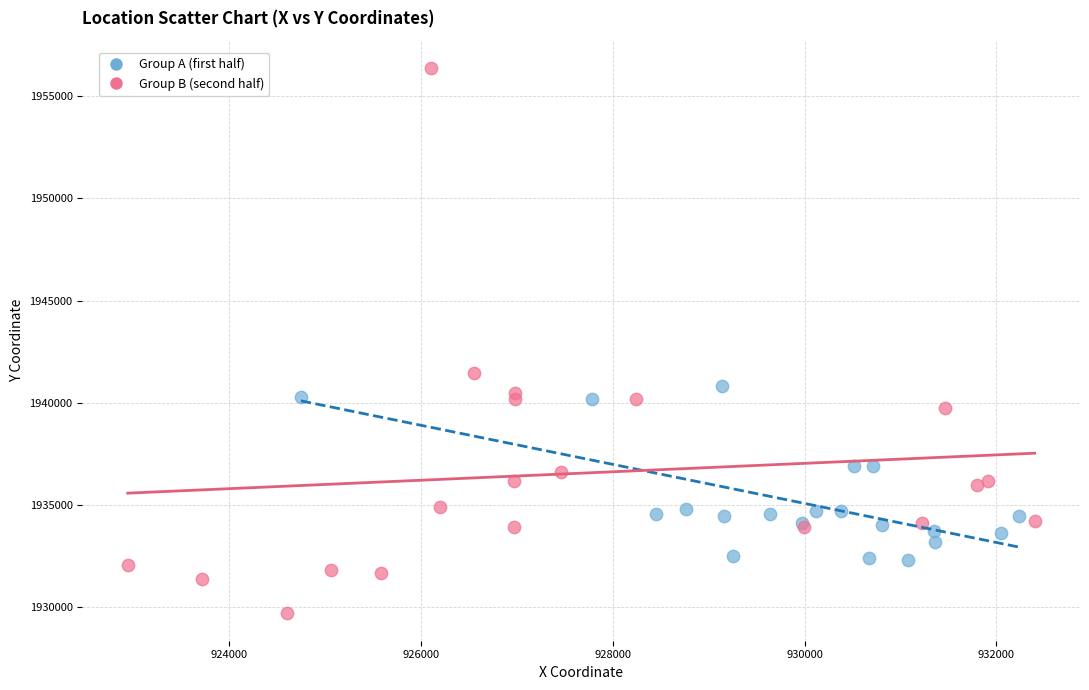

Which series reaches the minimum Y coordinate?

Group B (second half)